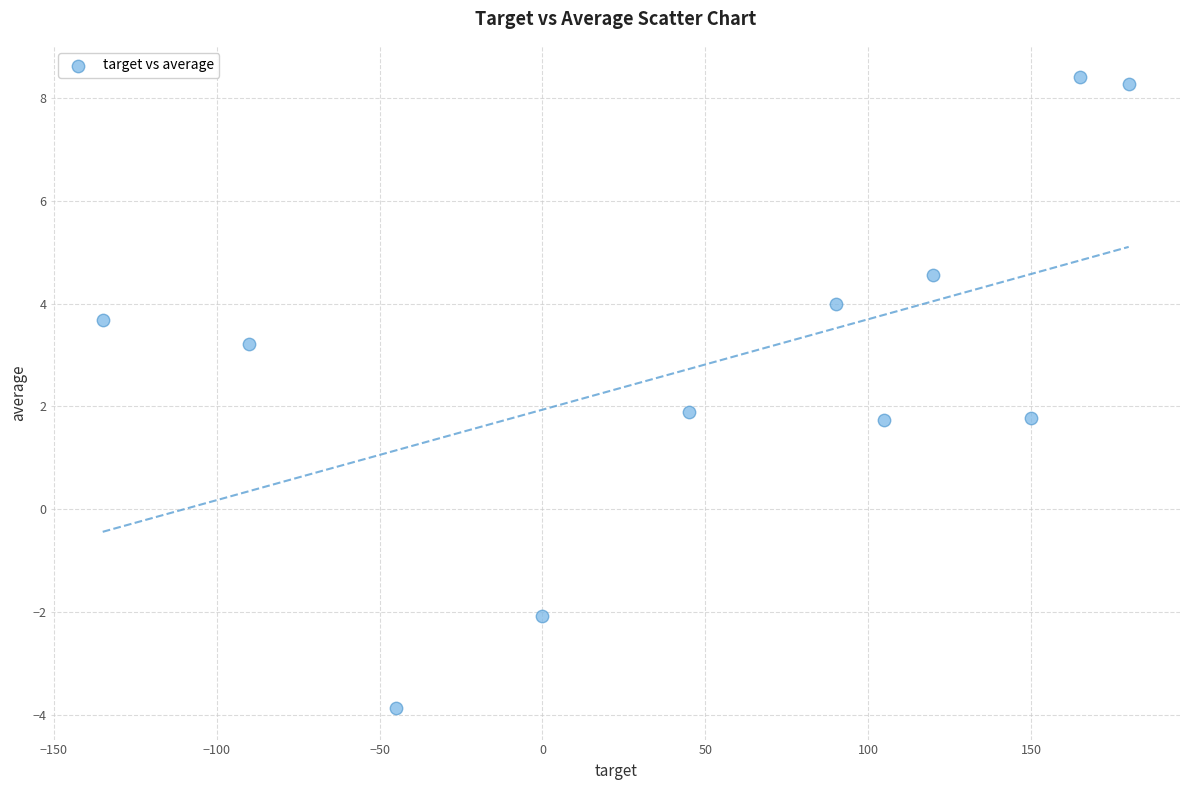

What is the range of Y values (max minus min)?

12.3